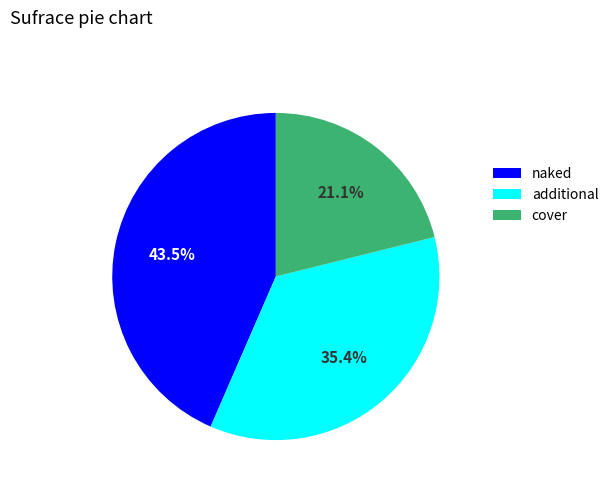

What is the ratio of the value at cover to the value at additional?

0.6